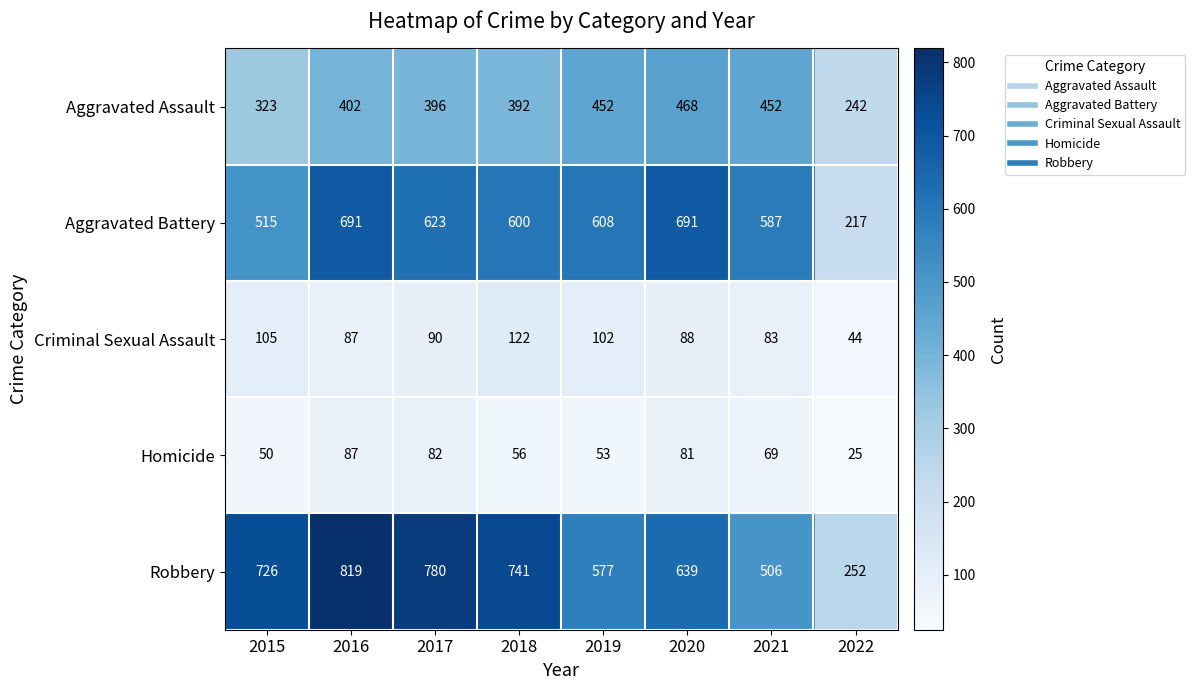

The Robbery series shows 741 at 2018. True or false?

True